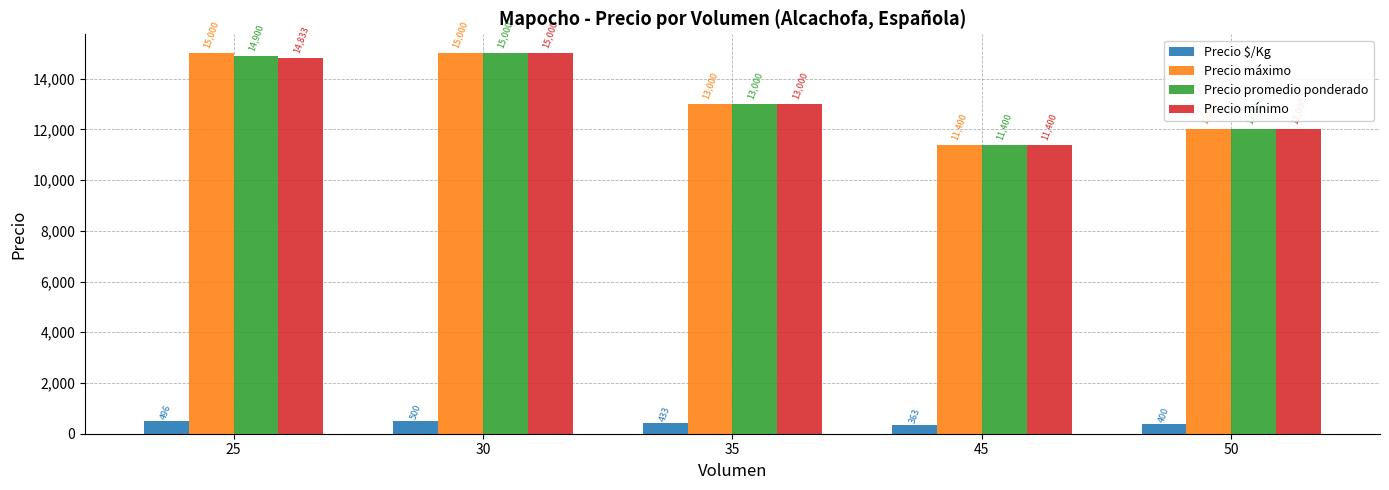

What is the difference between the second highest and second lowest values in the Precio máximo series?

3000.0